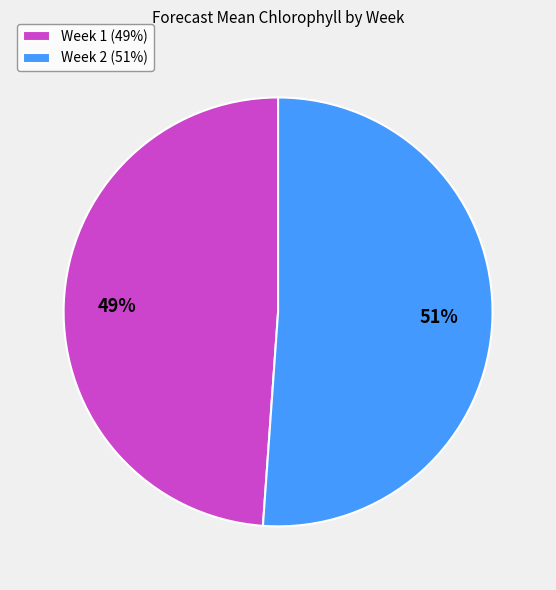

Approximately how many times larger is the value at Week 1 (49%) compared to Week 2 (51%)?

1.0